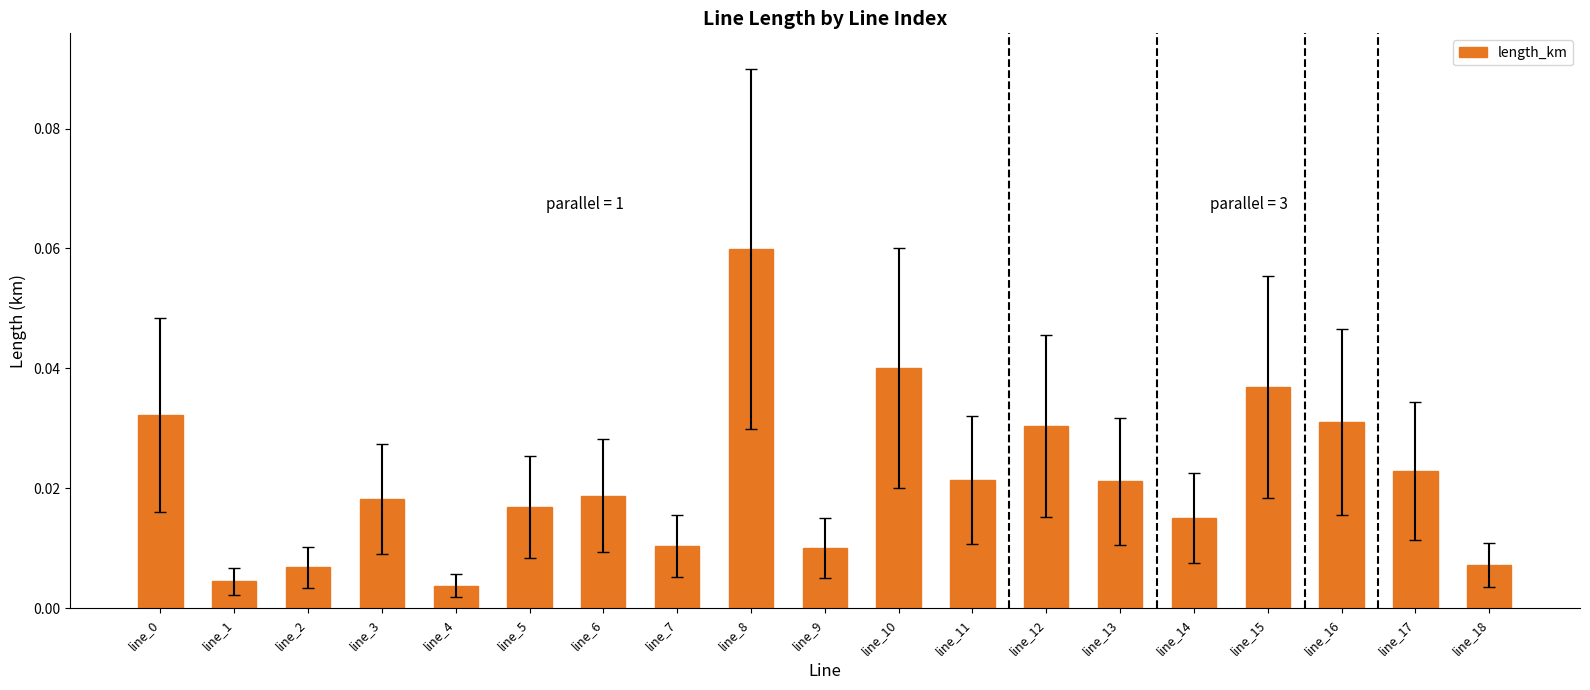

Which category has the highest value across all series?

line_8